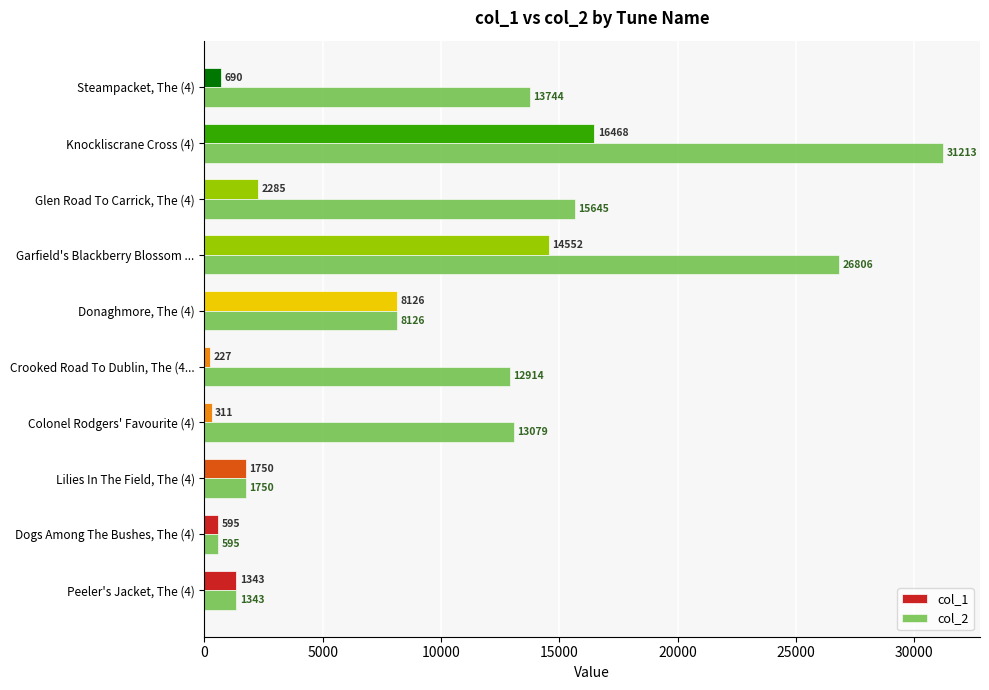

Which series has the largest total across all categories?

col_2